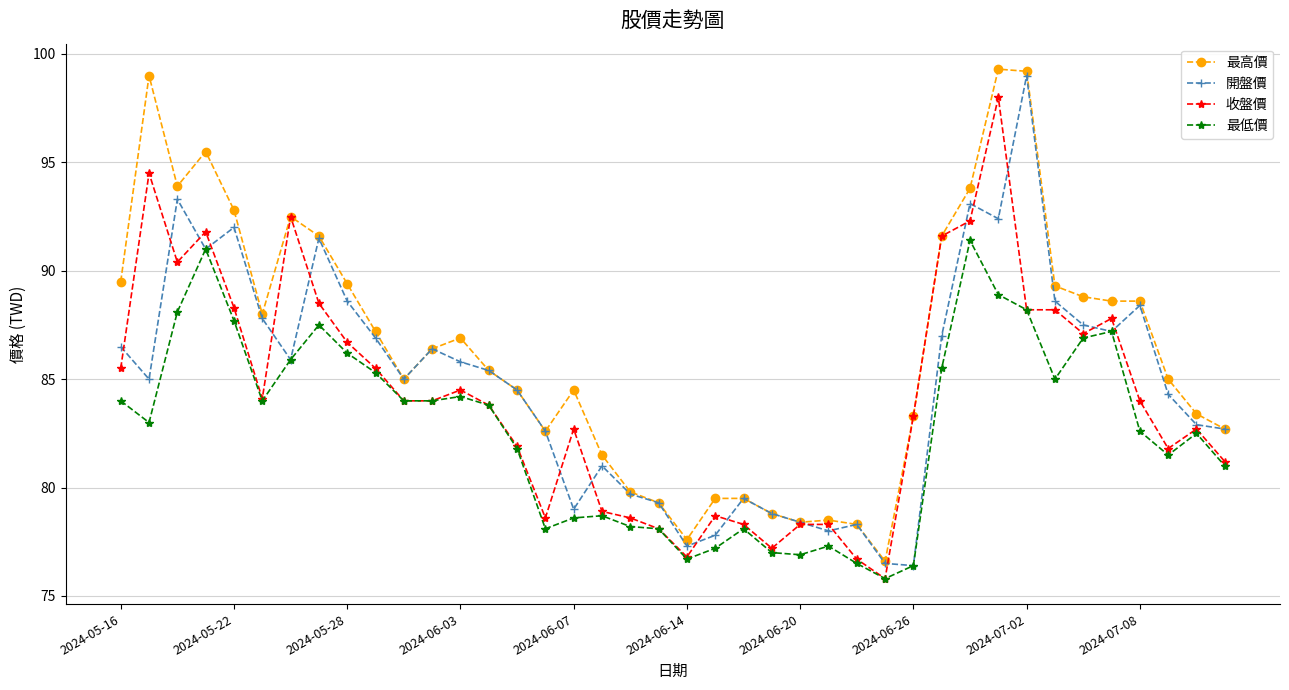

Does the chart have visible grid lines?

Yes